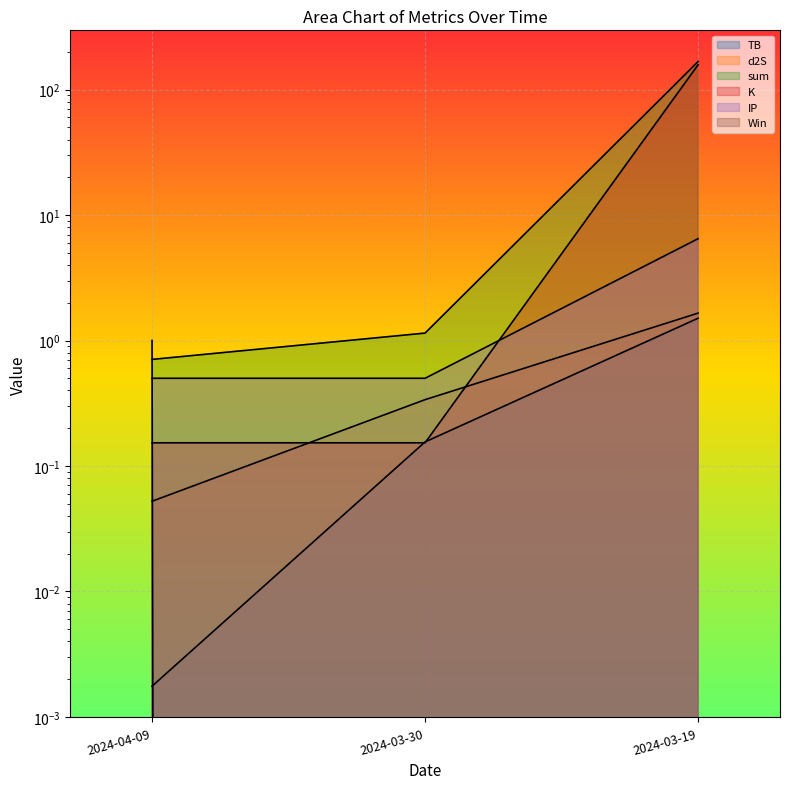

At 2024-04-09, list the series in order from smallest to largest.

TB, d2S, K, IP, sum, Win